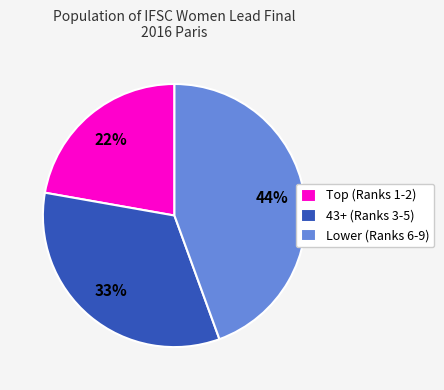

Which has a higher value, Lower (Ranks 6-9) or 43+ (Ranks 3-5)?

Lower (Ranks 6-9)